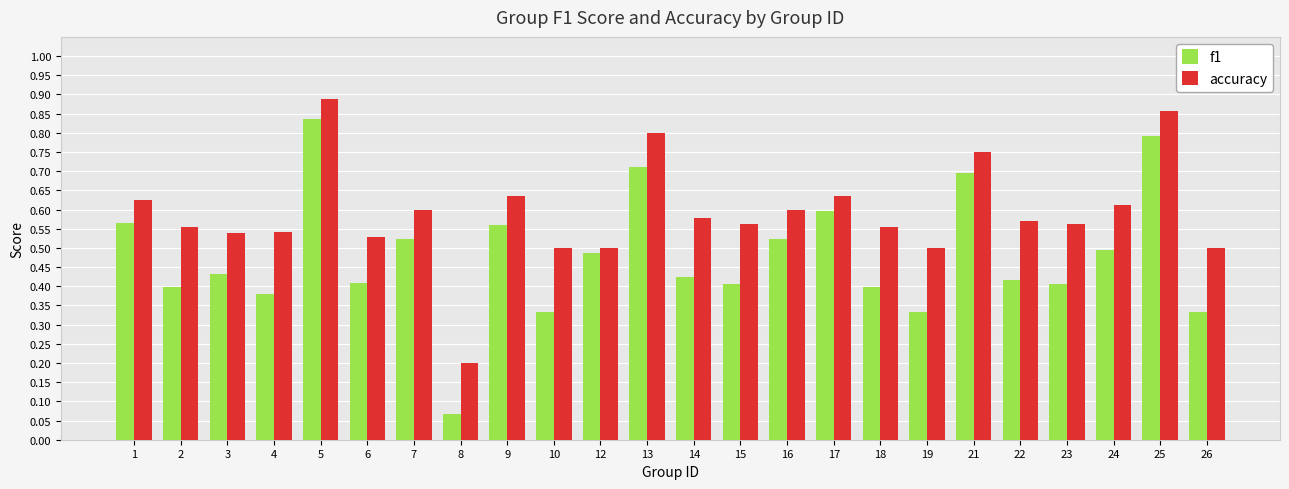

What are all the series names shown in the legend?

f1, accuracy